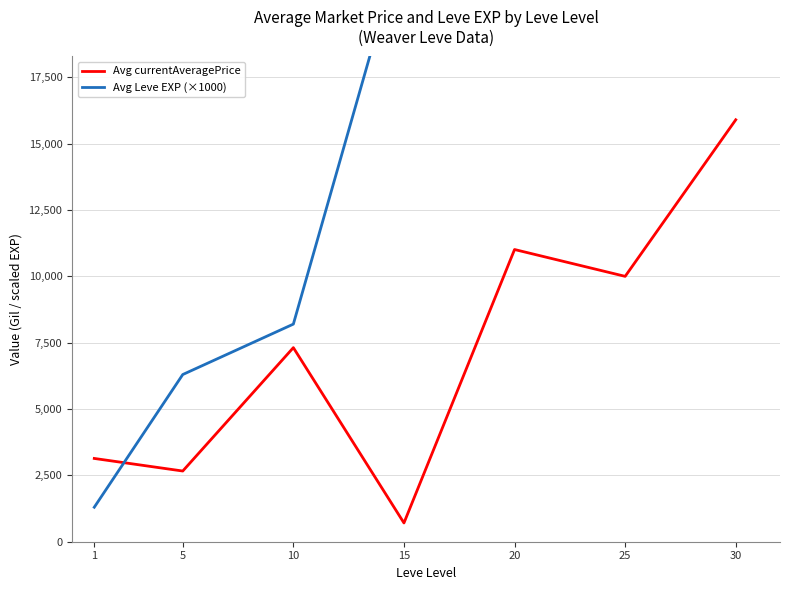

The Avg currentAveragePrice series shows 11011 at 20. True or false?

True